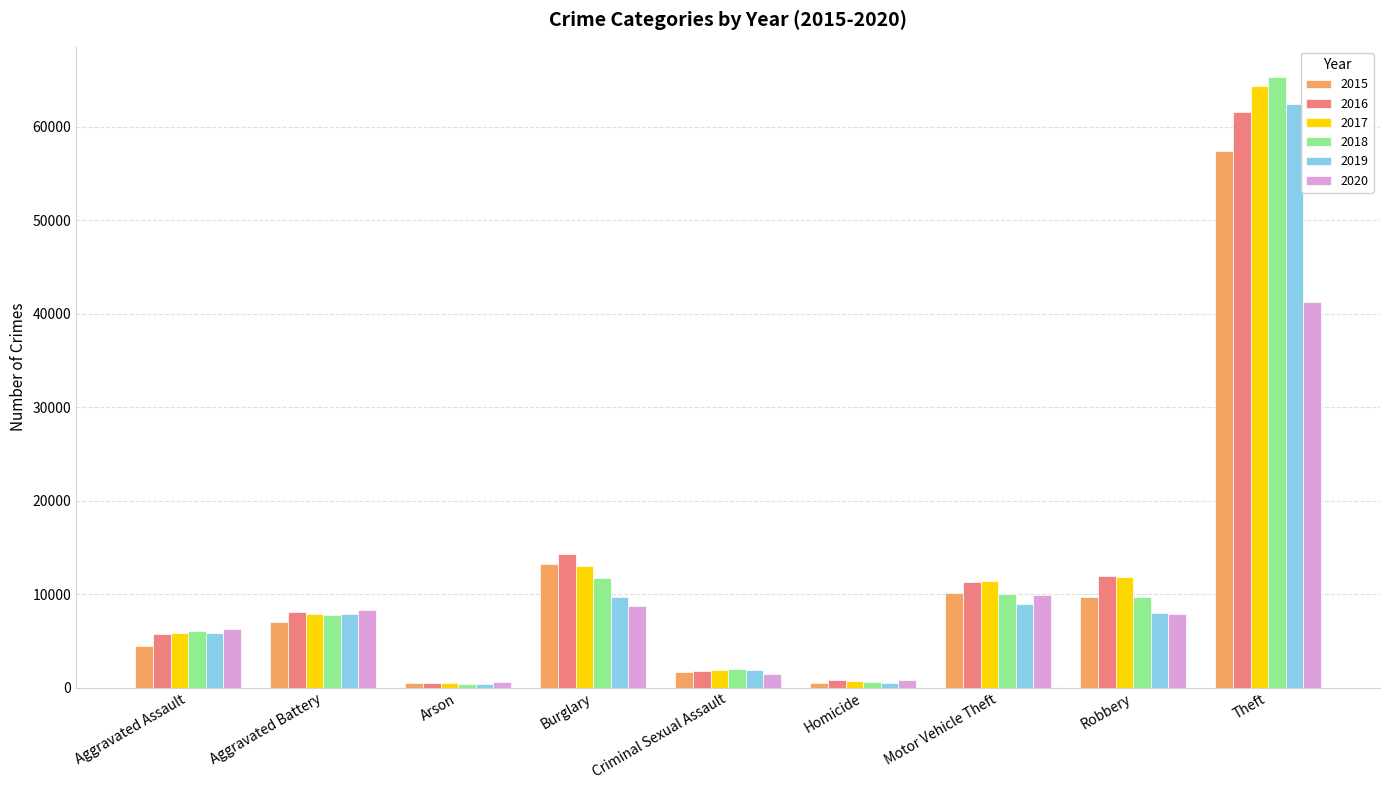

Is it true that 2017 equals 11880 at Robbery?

True